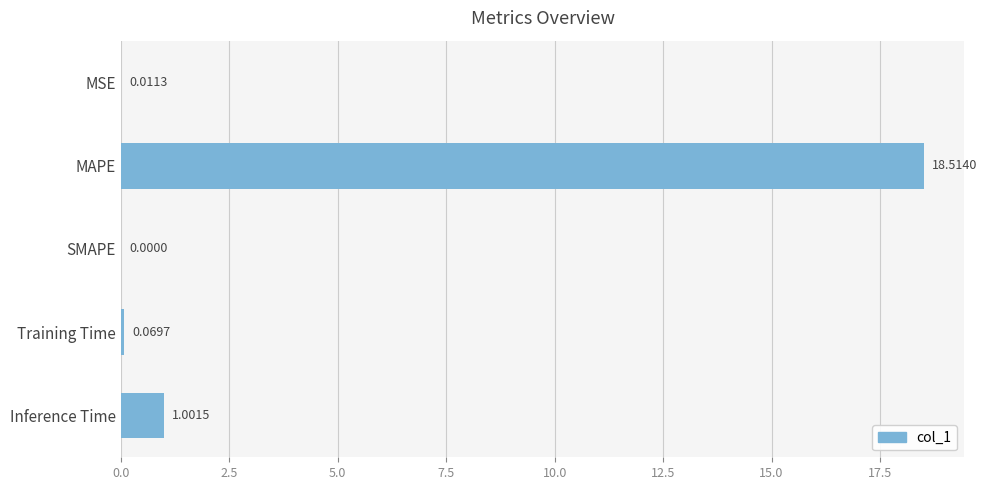

What is the sum of the values at Inference Time and SMAPE?

1.0